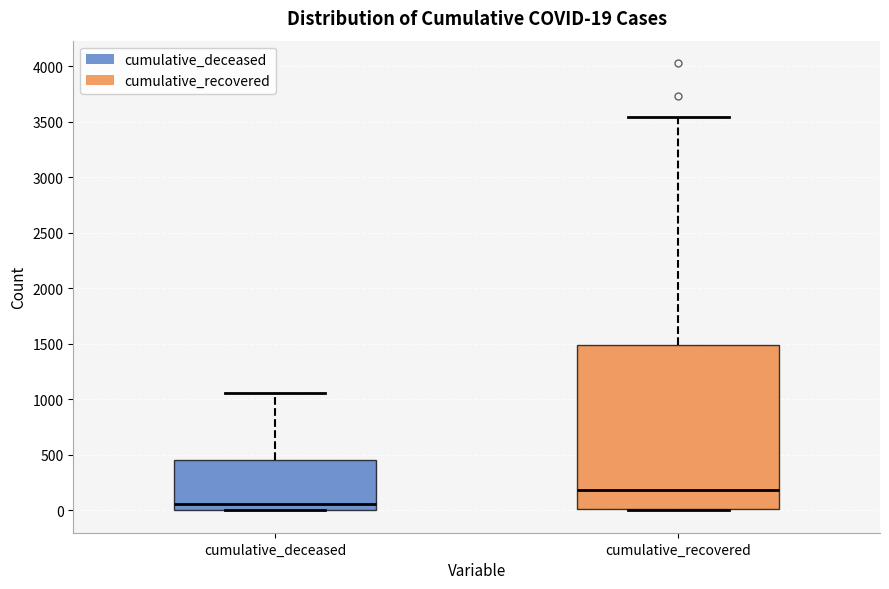

Comparing the boxes themselves (not the whiskers), which one is the tallest?

cumulative_recovered